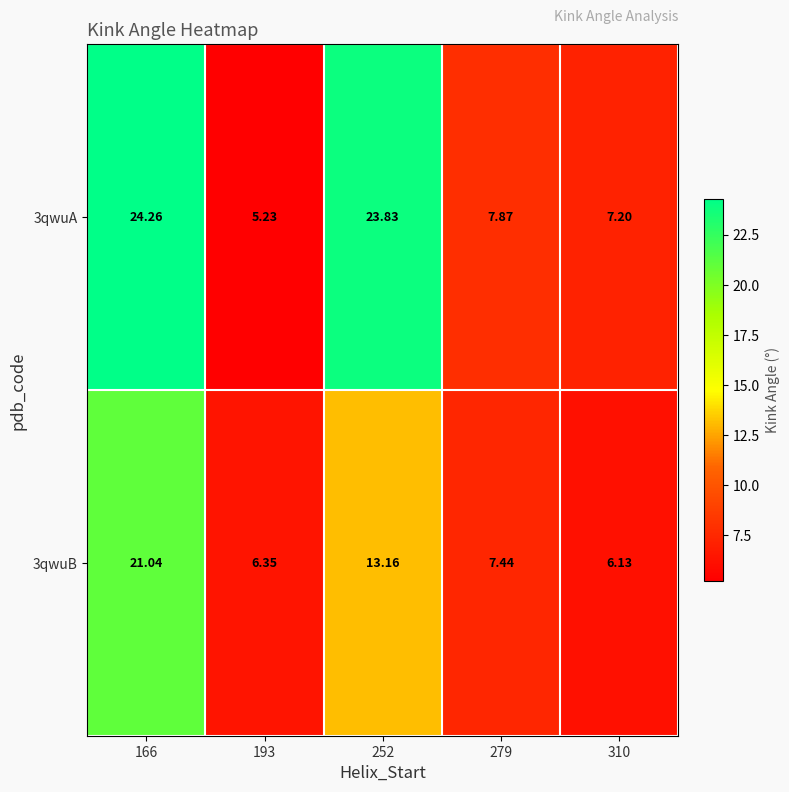

Between 166 and 279, which series saw the biggest shift?

3qwuA